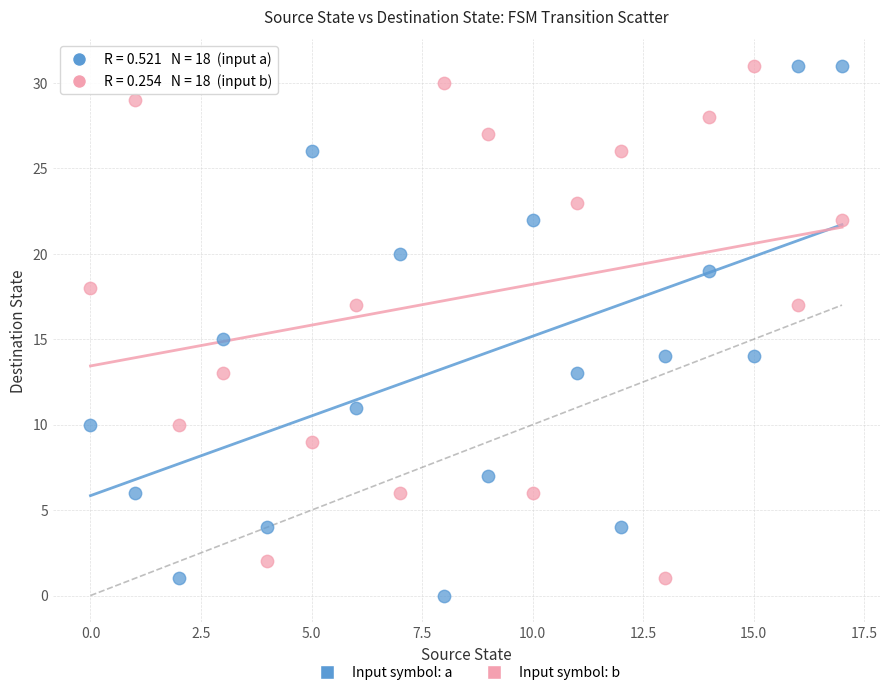

Which series reaches the minimum Y coordinate?

Input symbol: a